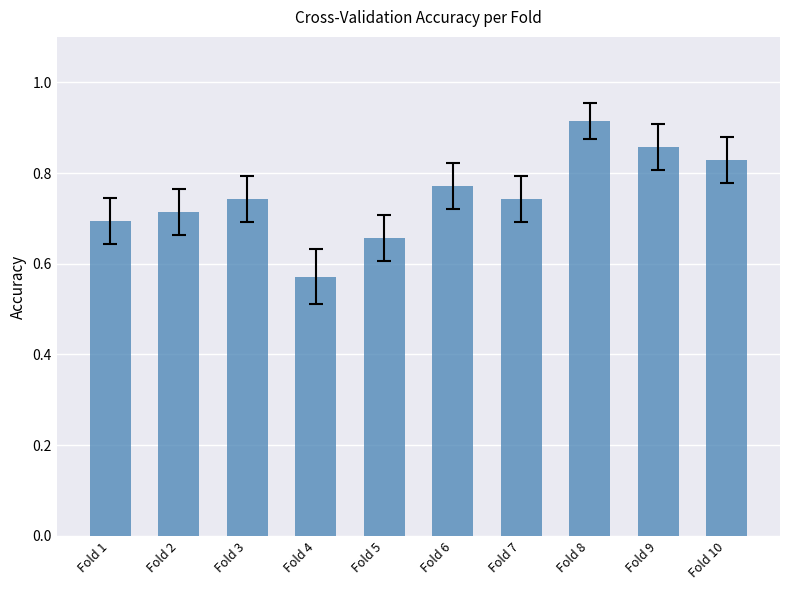

Are the bars horizontal?

No